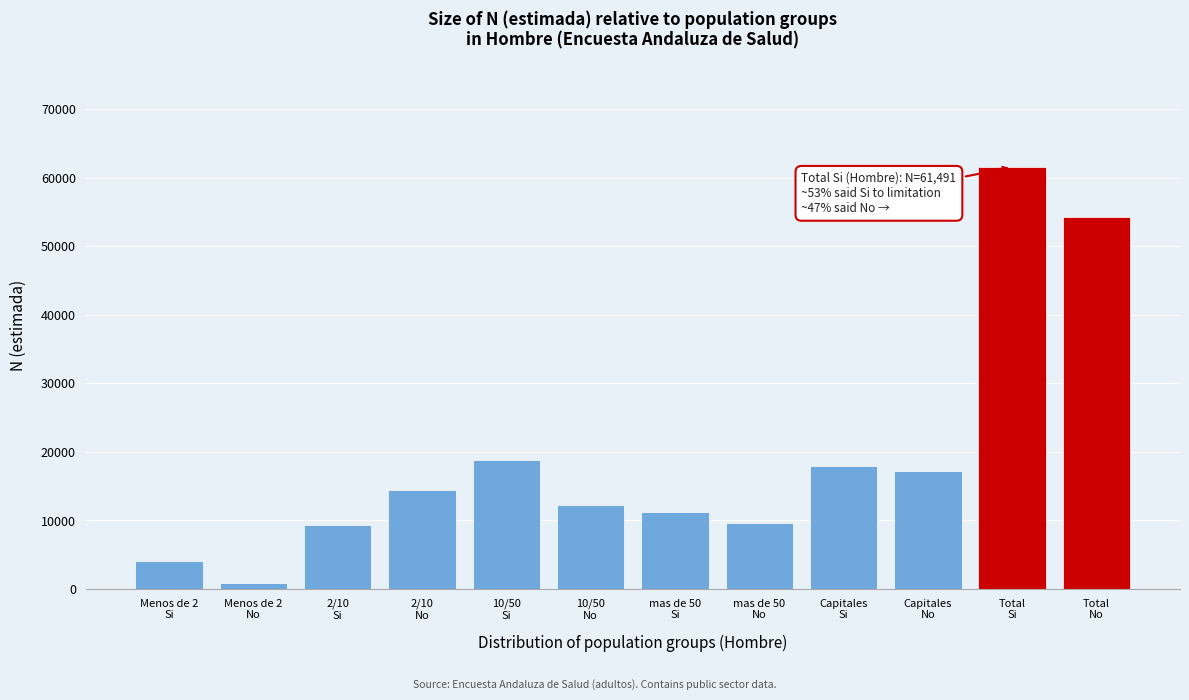

Reading left to right, transcribe all the data shown in this chart.

4105	815	9322	14447	18872	12191	11240	9649	17953	17210	61491	54313